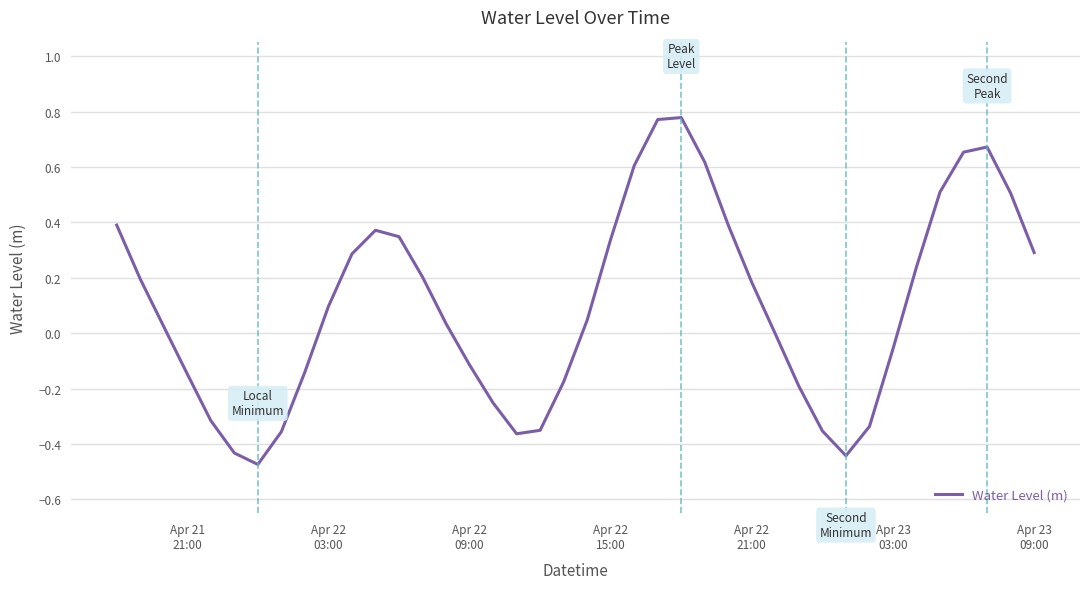

What is the difference between the maximum and minimum values?

1.3